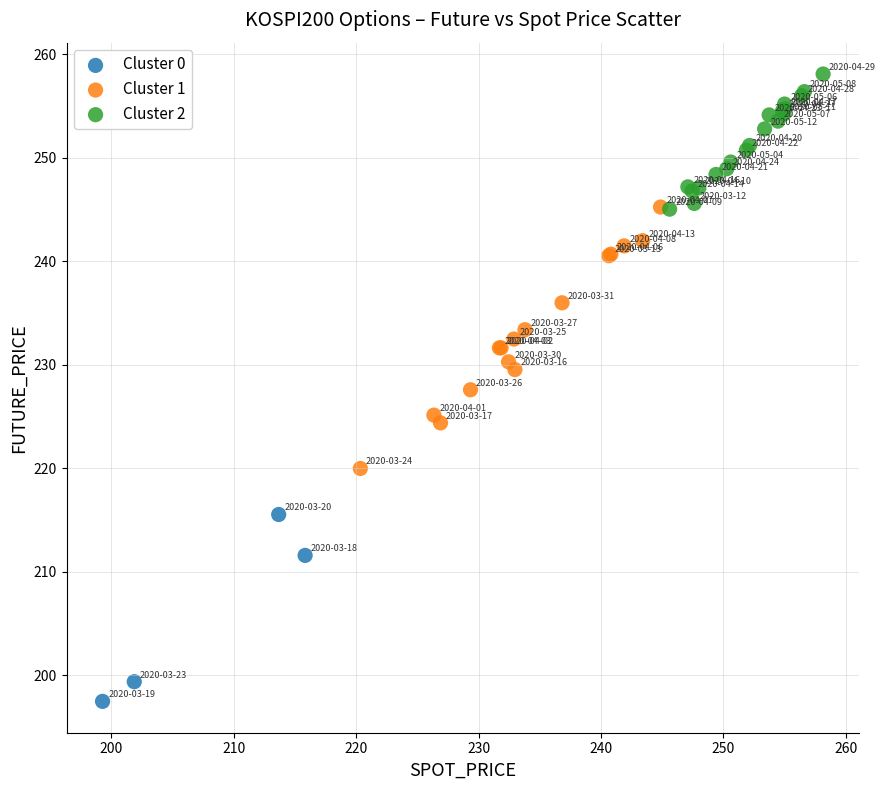

Which series reaches the minimum Y coordinate?

Cluster 0